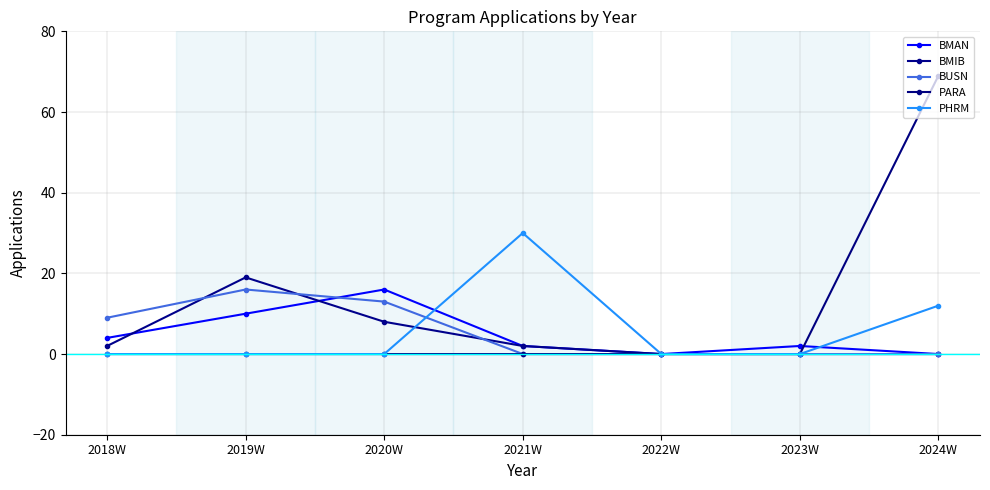

Rank the series by their maximum value, from lowest to highest.

BMAN, BUSN, BMIB, PHRM, PARA